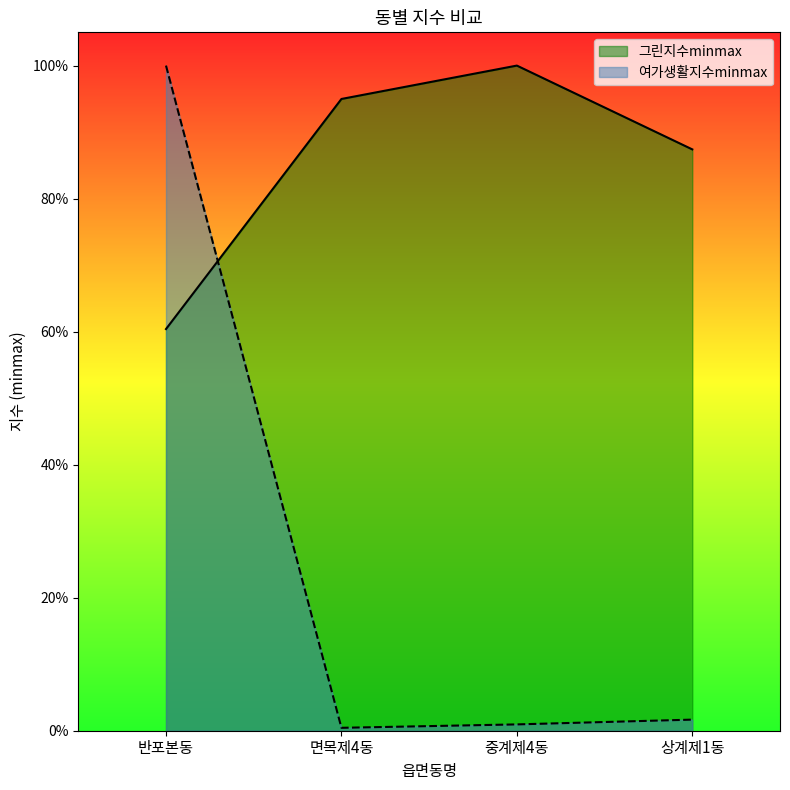

Which category has the highest value in the 그린지수minmax series?

중계제4동